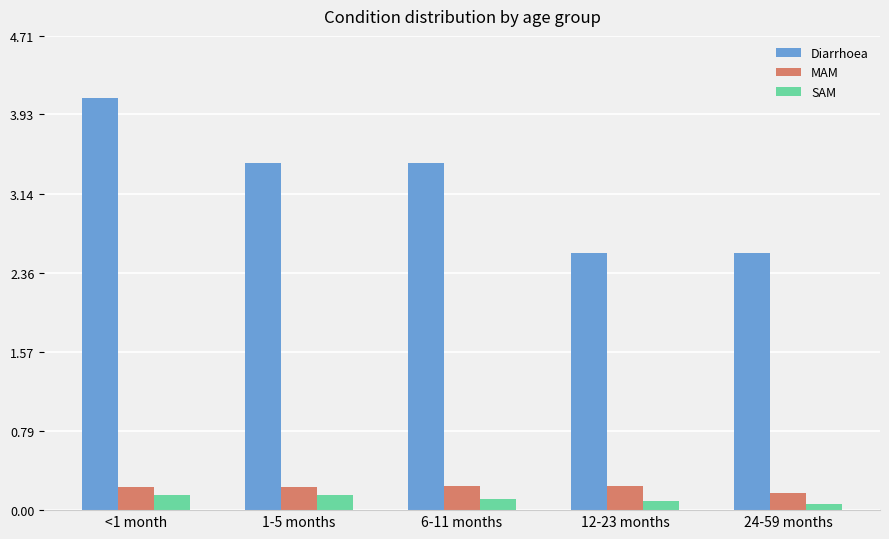

At which label does Diarrhoea first exceed 3?

<1 month